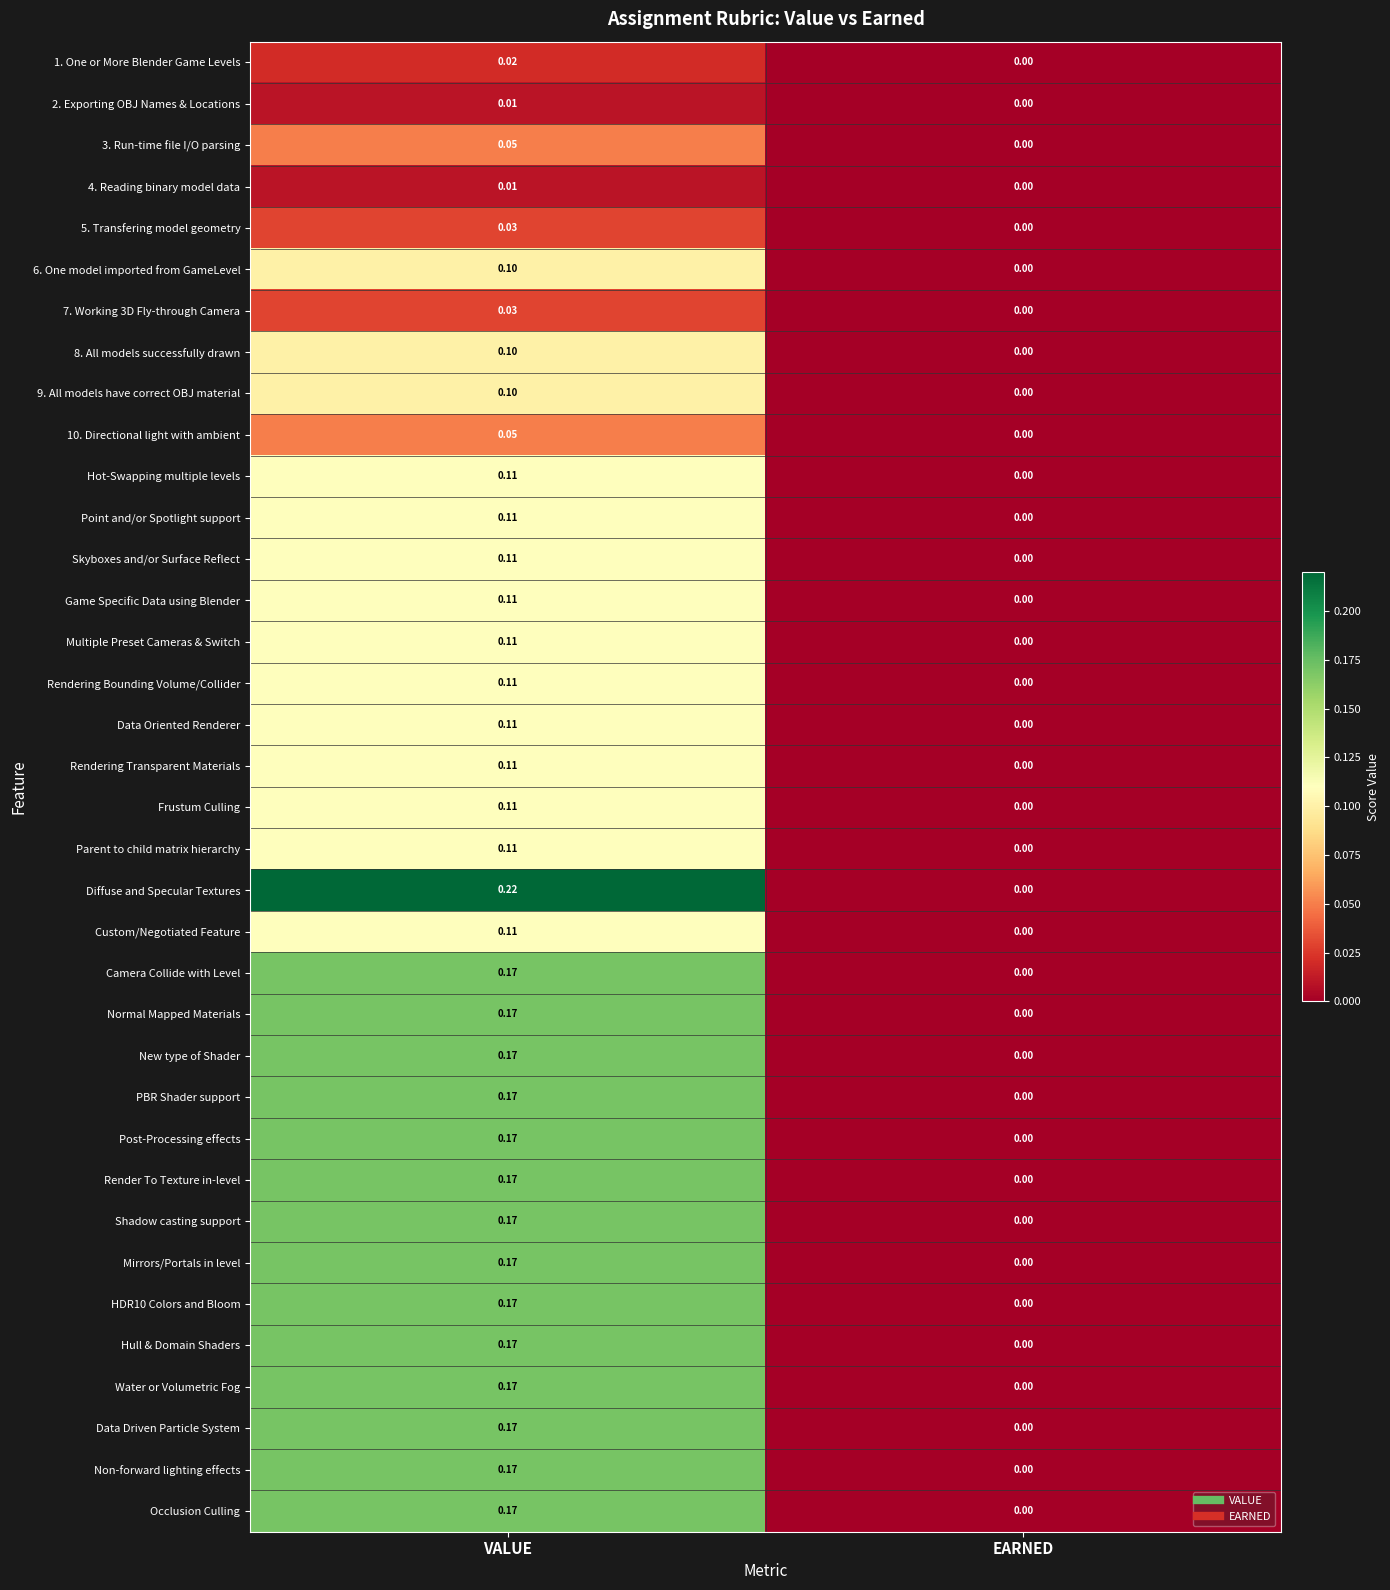

How many distinct data groups are displayed?

36